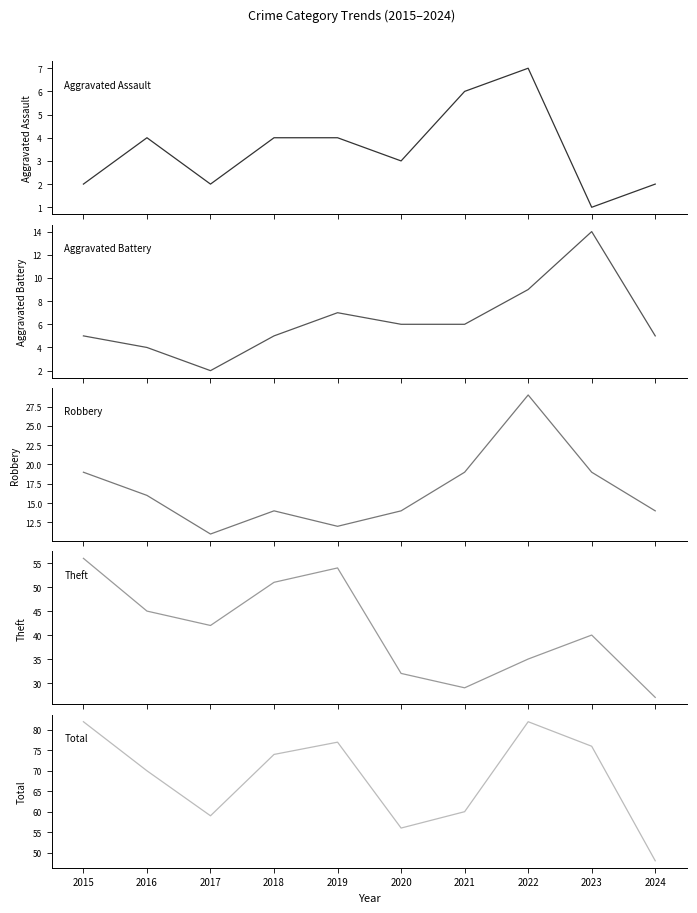

The Total series shows 74 at 2018. True or false?

True